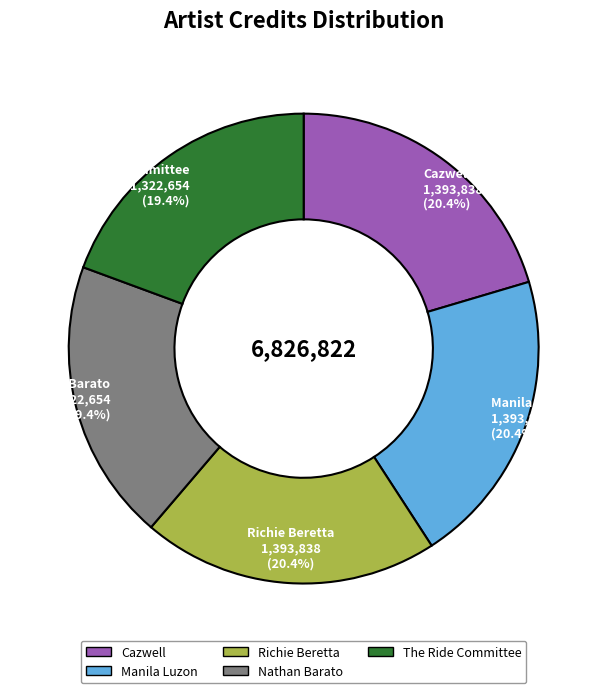

To the nearest percent, what percentage of the pie is Richie Beretta?

20%